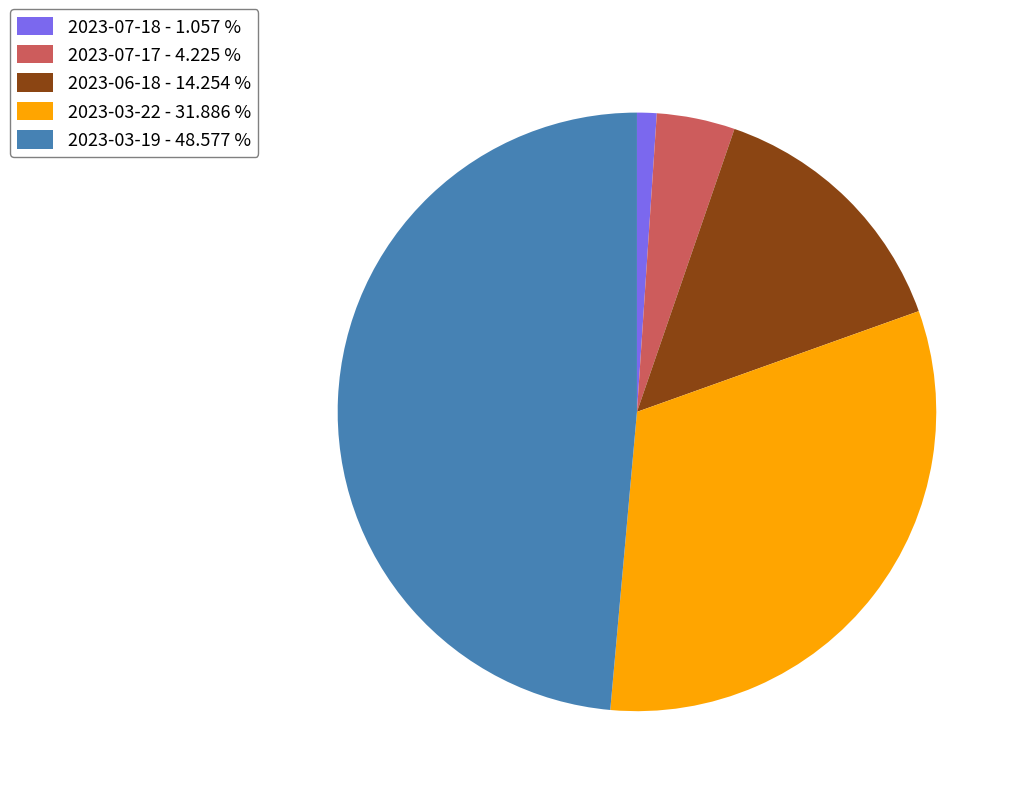

Approximately how many times larger is the value at 2023-03-22 compared to 2023-06-18?

2.2